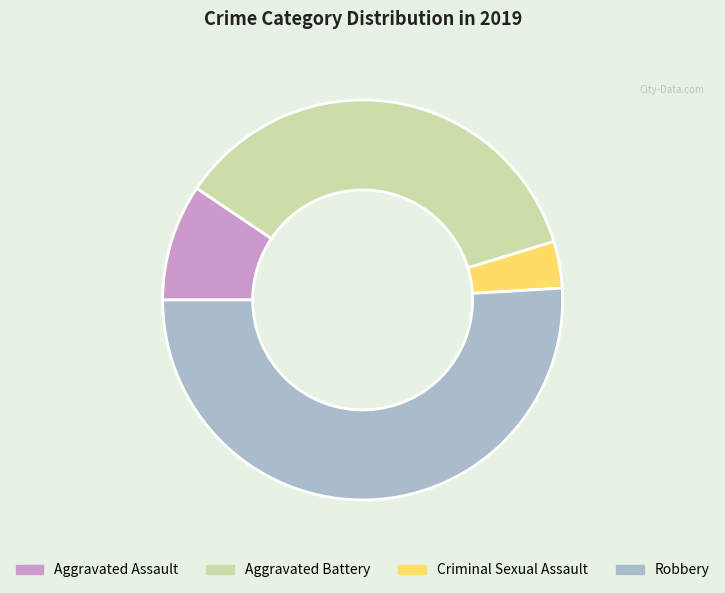

What is the ratio of the value at Aggravated Assault to the value at Criminal Sexual Assault?

2.5